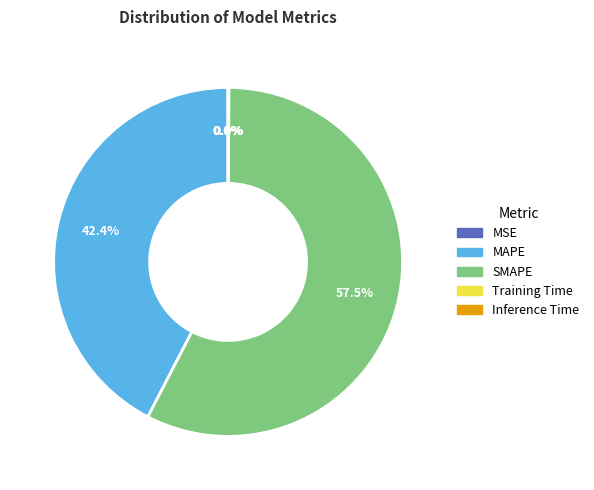

Which category has the biggest portion of the pie?

SMAPE